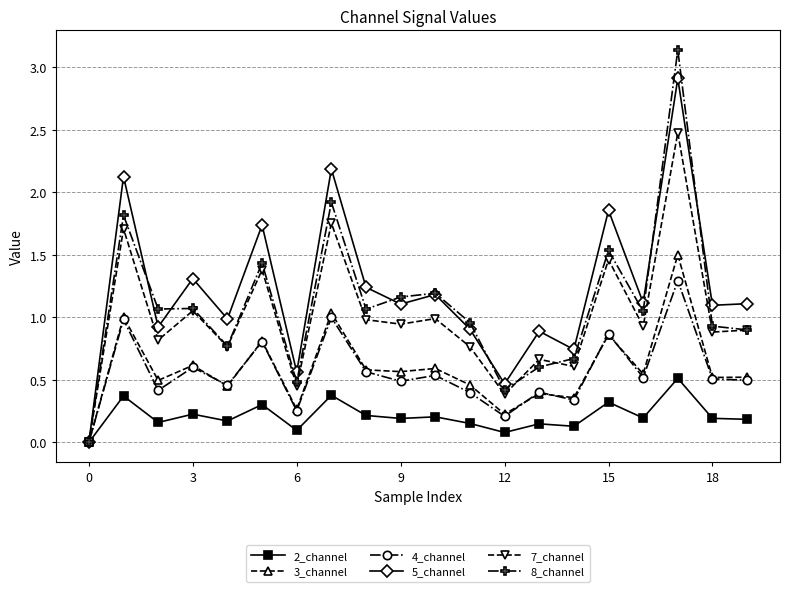

List the series in order of their peak value, highest first.

8_channel, 5_channel, 7_channel, 3_channel, 4_channel, 2_channel